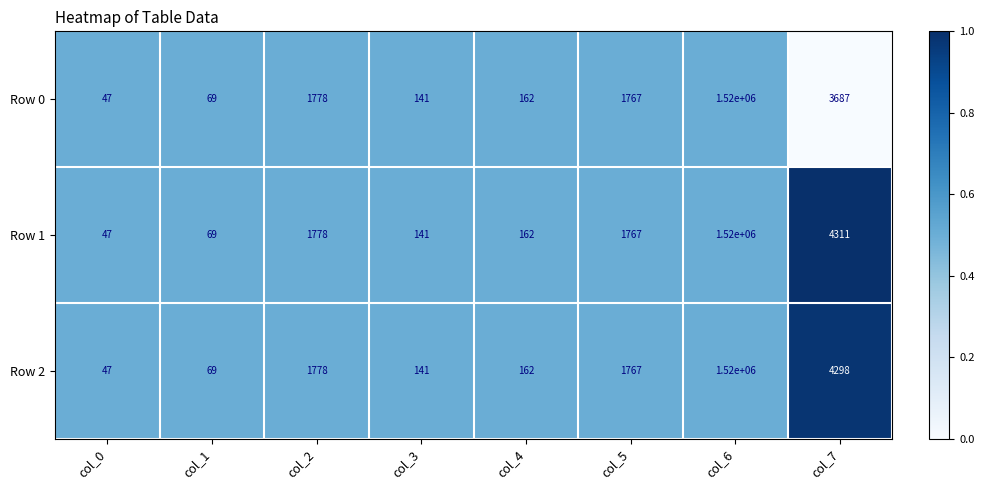

What is the maximum value shown in the chart?

1520000